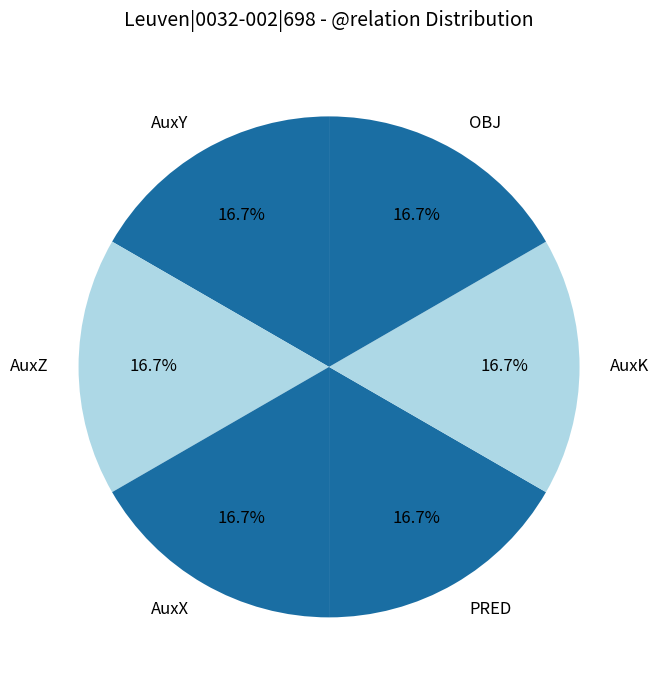

Count the number of slices in the pie.

6